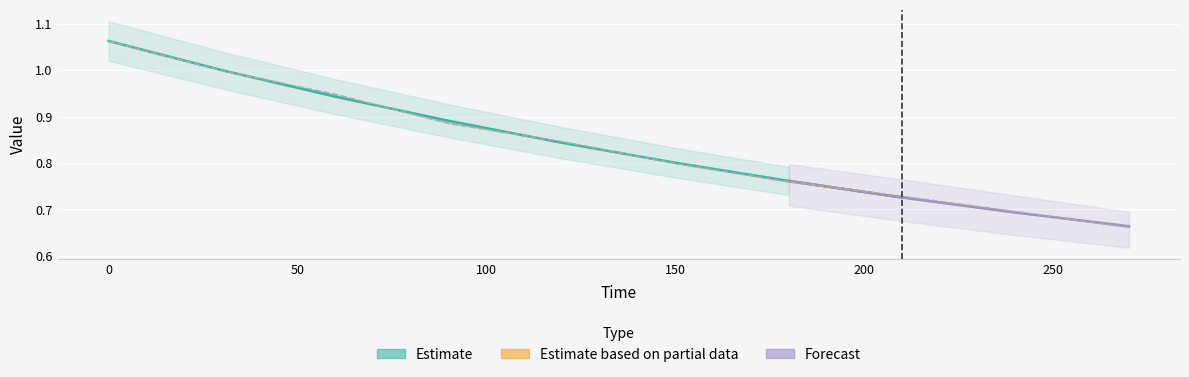

Reading right to left, transcribe all the data shown in this chart.

270=0.7	240=0.7	210=0.7	180=0.8	150=0.8	120=0.8	90=0.9	60=0.9	30=1.0	0=1.1